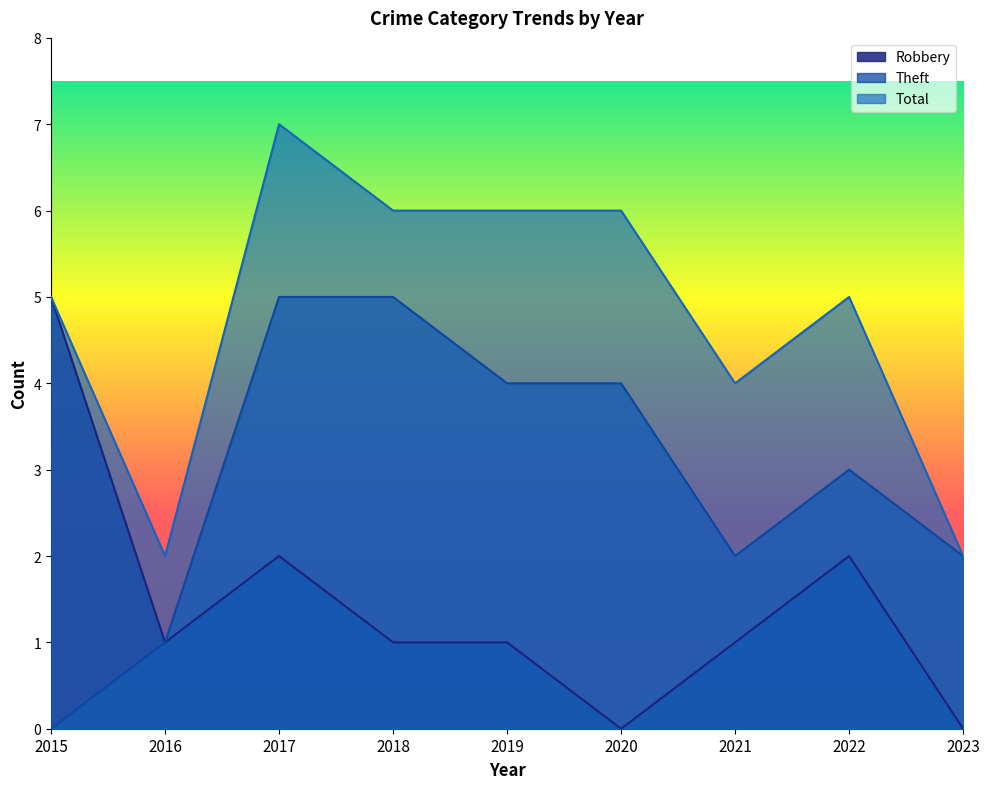

Reading right to left, transcribe all the data shown in this chart.

Robbery: 2023=0	2022=2	2021=1	2020=0	2019=1	2018=1	2017=2	2016=1	2015=5
Theft: 2023=2	2022=3	2021=2	2020=4	2019=4	2018=5	2017=5	2016=1	2015=0
Total: 2023=2	2022=5	2021=4	2020=6	2019=6	2018=6	2017=7	2016=2	2015=5